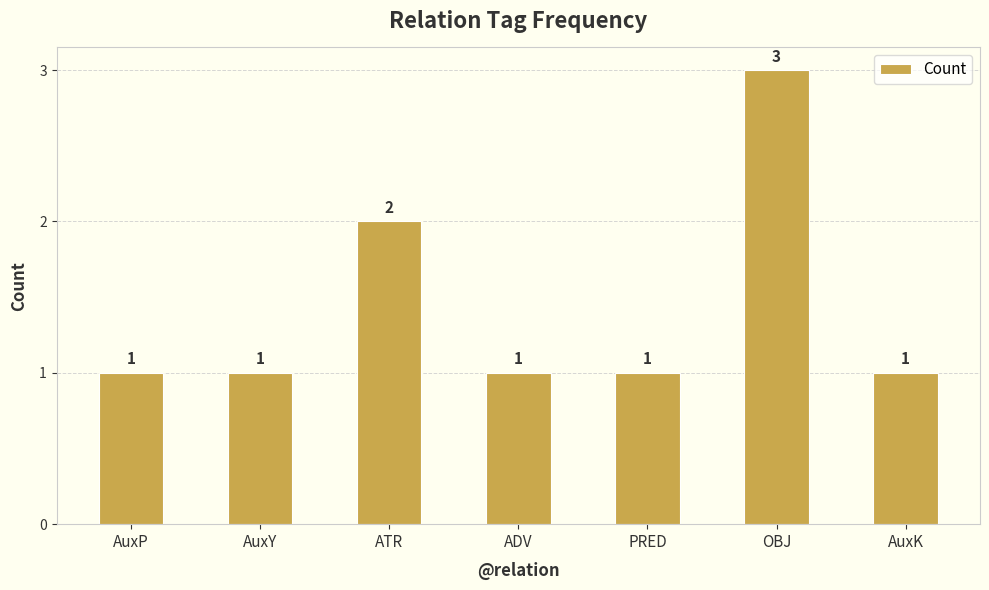

The value at AuxK is 1. True or false?

True